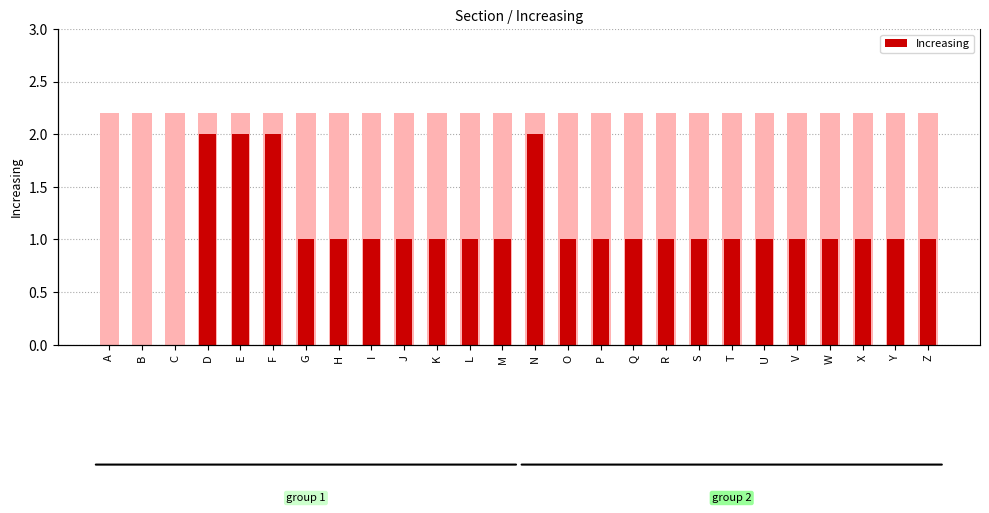

List the labels in order of value, largest first.

D, E, F, N, G, H, I, J, K, L, M, O, P, Q, R, S, T, U, V, W, X, Y, Z, A, B, C